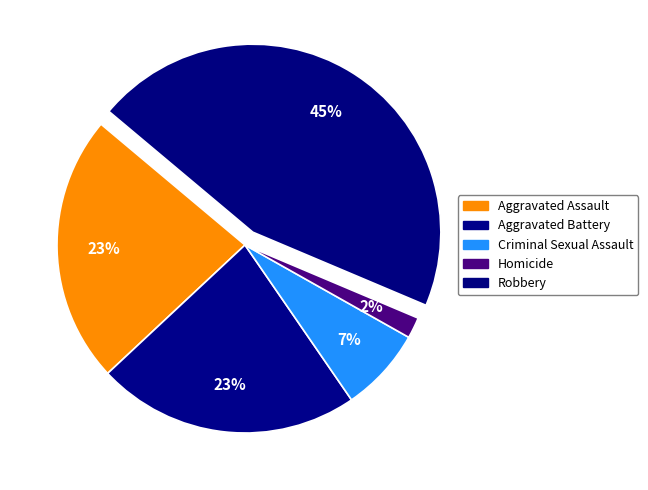

Which category has the biggest portion of the pie?

Robbery